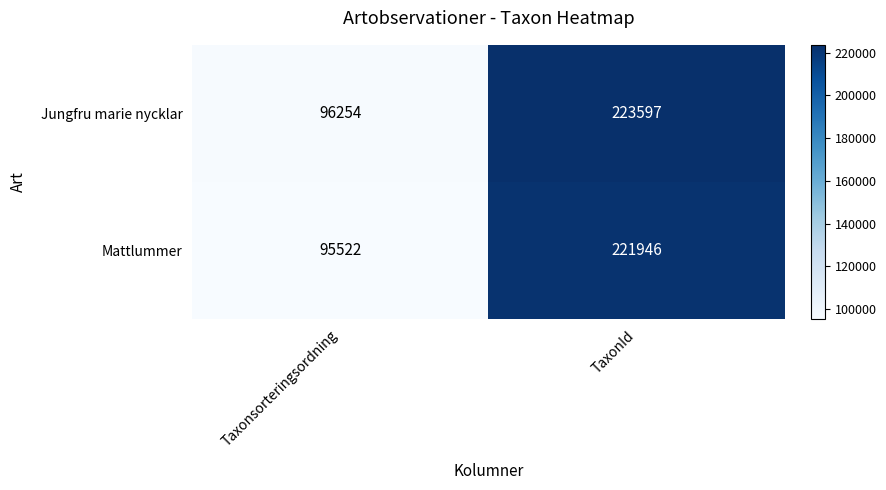

What is the spread (max minus min) of values at TaxonId?

1651